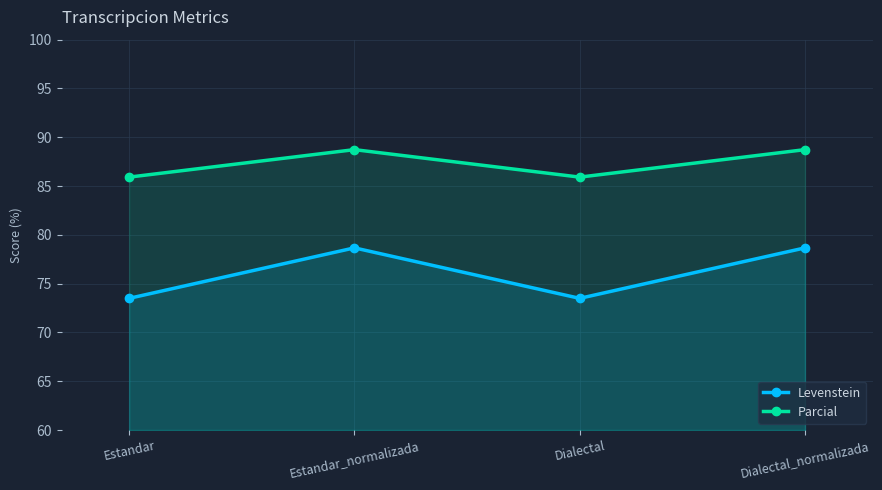

What is the maximum value for Levenstein?

78.7